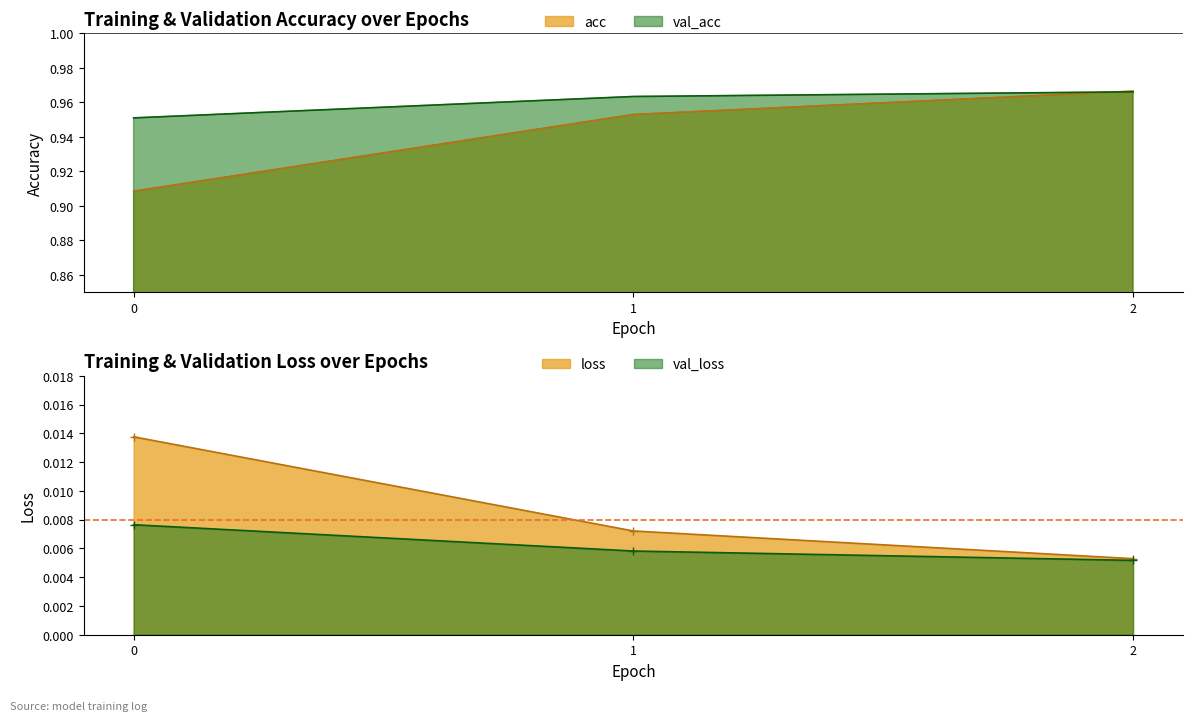

Reading left to right, transcribe all the data shown in this chart.

acc: 0.9	1.0	1.0
loss: 0.0	0.0	0.0
val_acc: 1.0	1.0	1.0
val_loss: 0.0	0.0	0.0